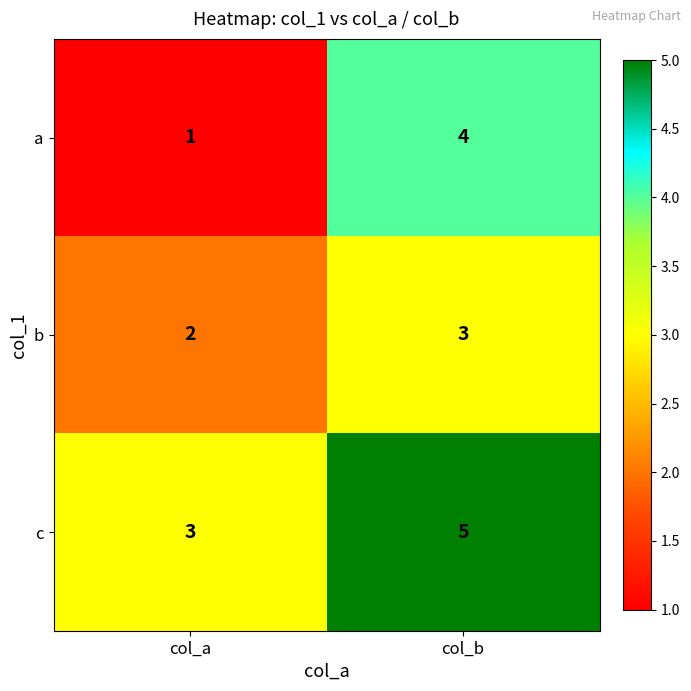

Where is b nearest to the value 2?

col_a